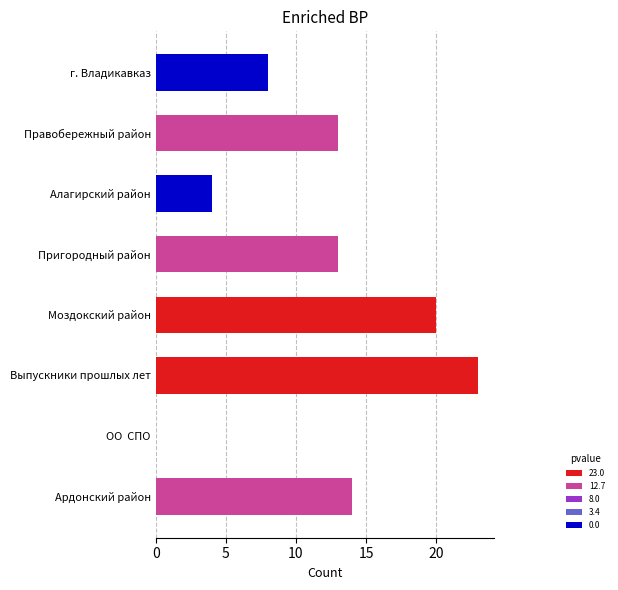

True or false: the data shows 4 at Алагирский район.

True